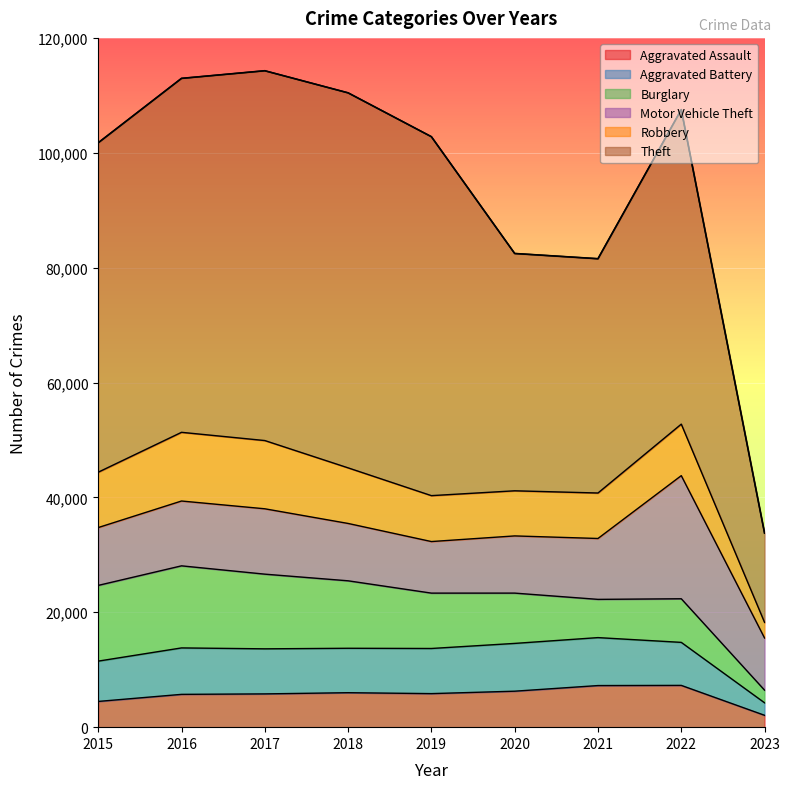

What is the difference between the highest and lowest values at 2019?

56649